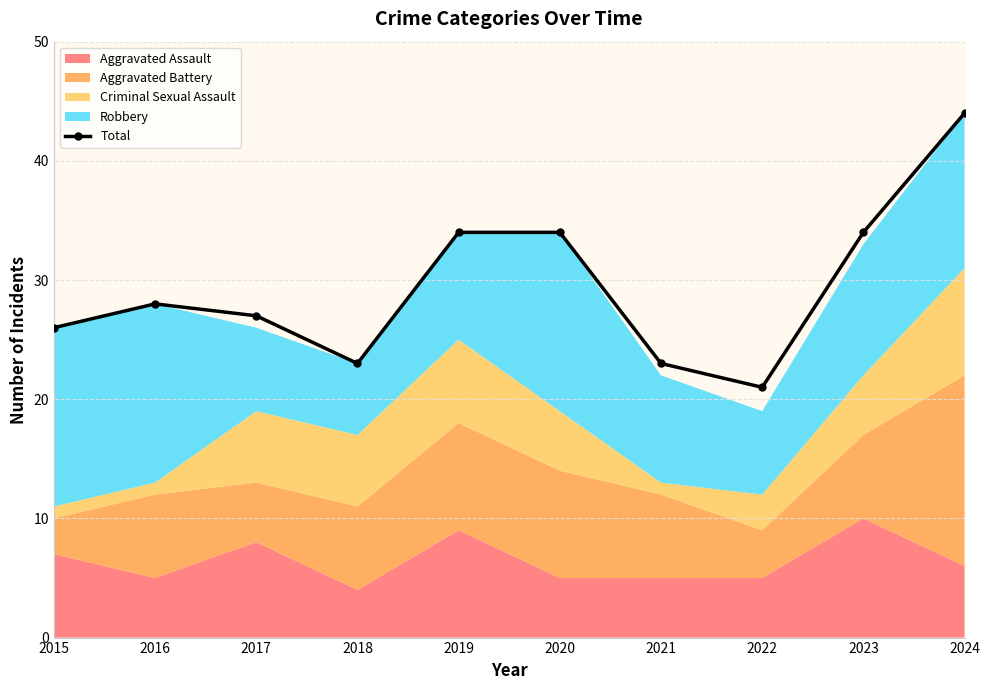

What is the ratio of the value at 2016 to the value at 2021?

1.2